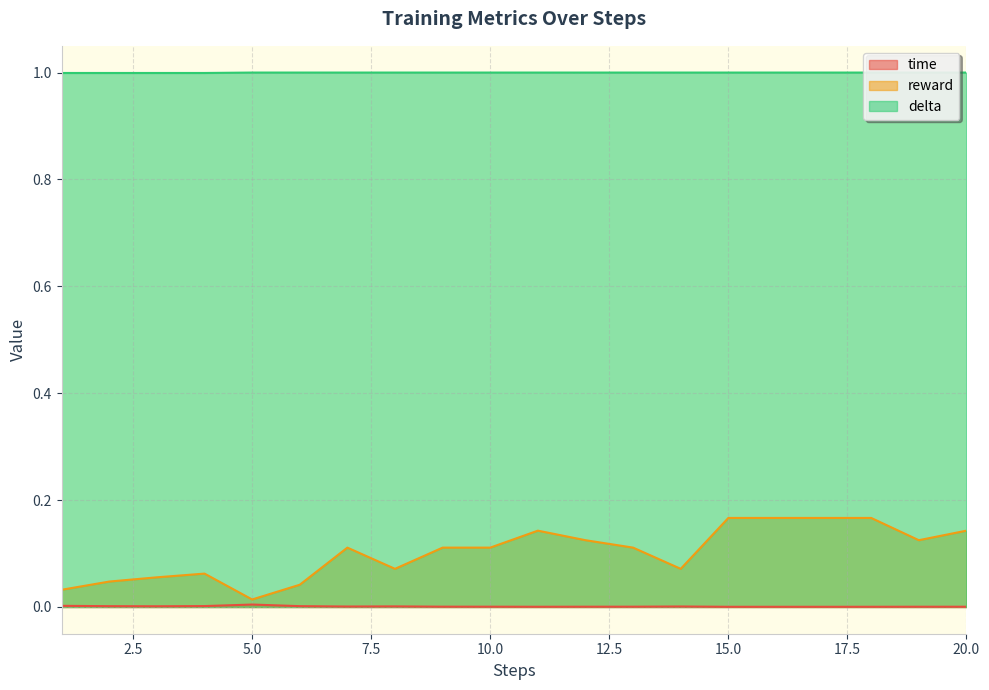

Reading left to right, extract all data points from this chart.

time: 0.0	0.0	0.0	0.0	0.0	0.0	0.0	0.0	0.0	0.0	0.0	0.0	0.0	0.0	0.0	0.0	0.0	0.0	0.0	0.0
reward: 0.0	0.0	0.1	0.1	0.0	0.0	0.1	0.1	0.1	0.1	0.1	0.1	0.1	0.1	0.2	0.2	0.2	0.2	0.1	0.1
delta: 1.0	1.0	1.0	1.0	1.0	1.0	1.0	1.0	1.0	1.0	1.0	1.0	1.0	1.0	1.0	1.0	1.0	1.0	1.0	1.0